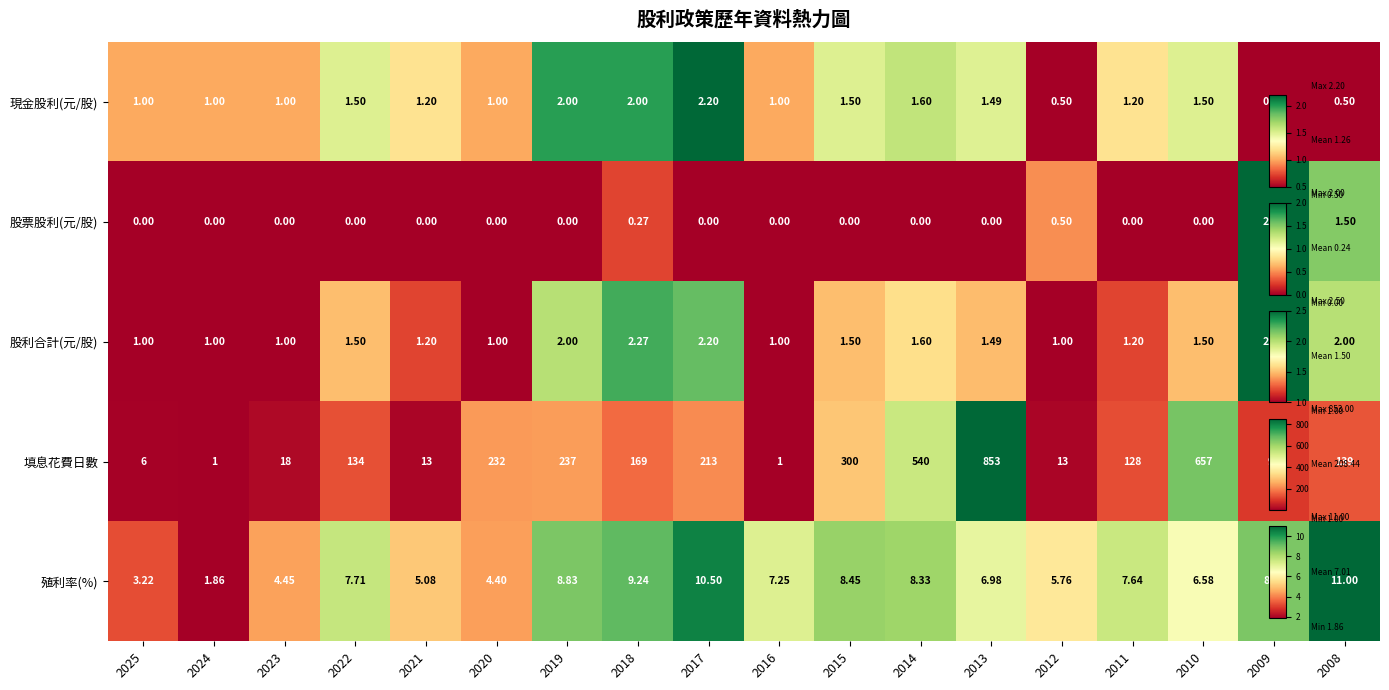

Which series has the largest total across all categories?

填息花費日數